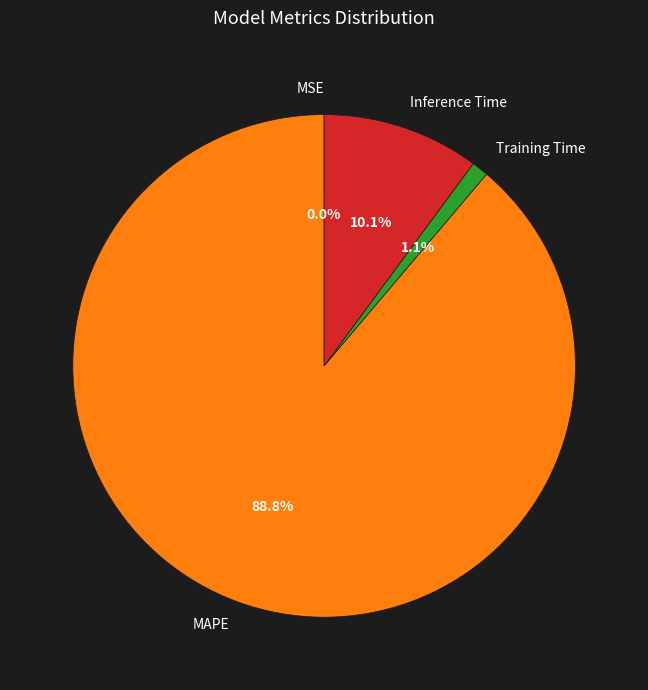

Is it true that Training Time is 11% of the pie?

False